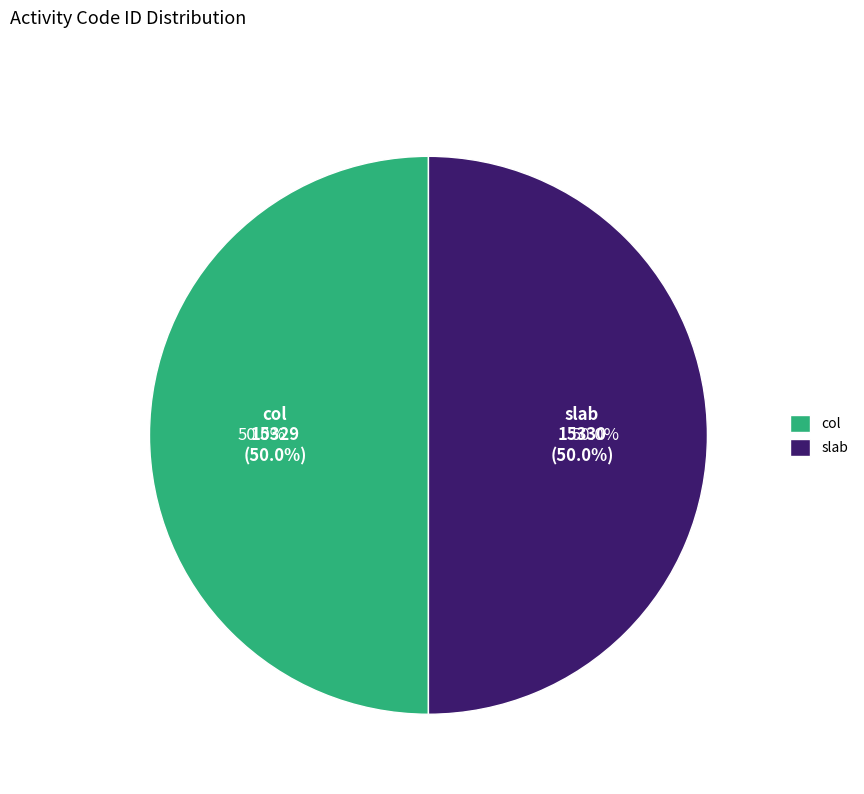

Which slice is the smallest?

col